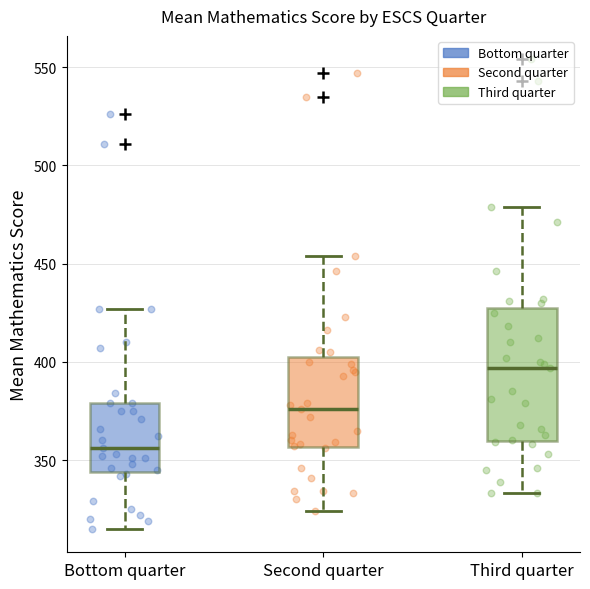

Which box is the tallest, from its lower edge to its upper edge?

Third quarter